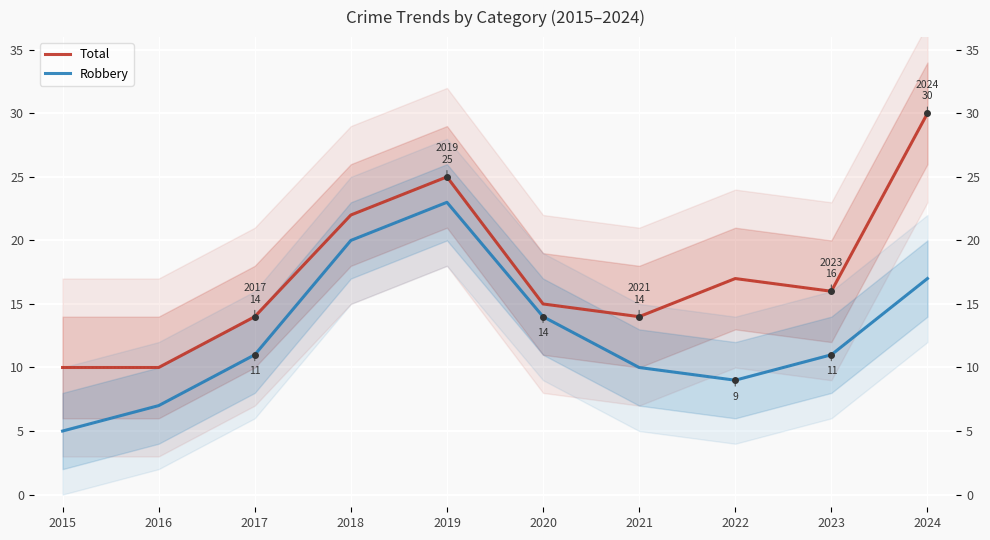

What is the value of the Total point at the 10th from the left?

30